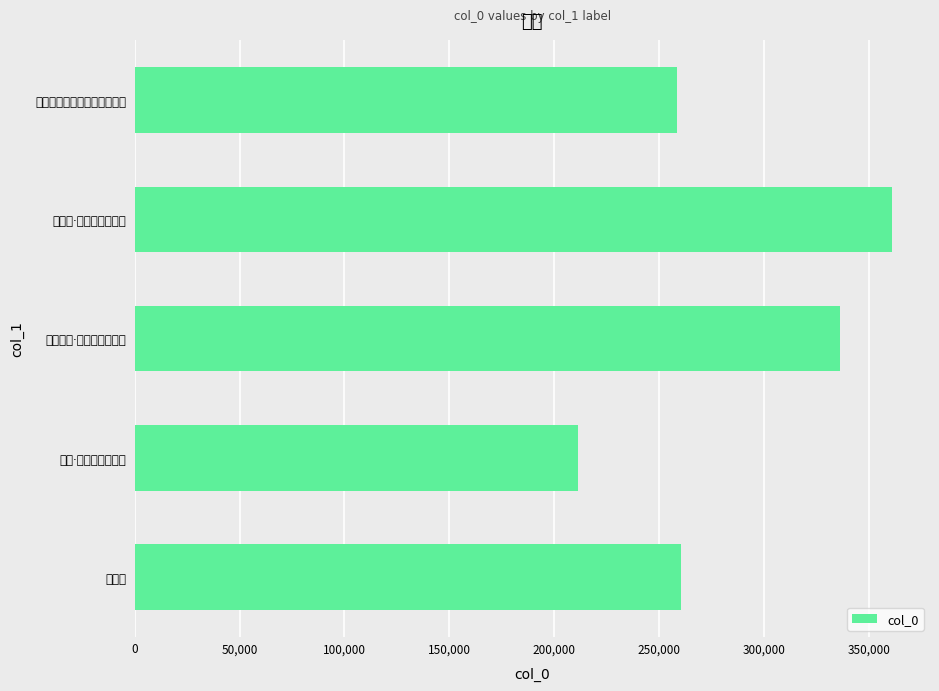

What is the average value?

285528